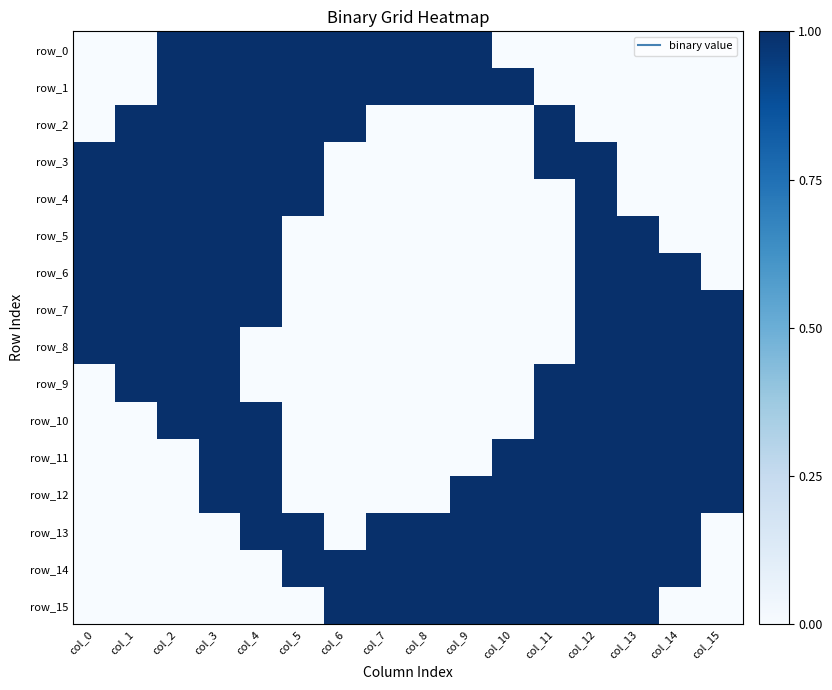

Which series changed the most between col_5 and col_15?

row_0